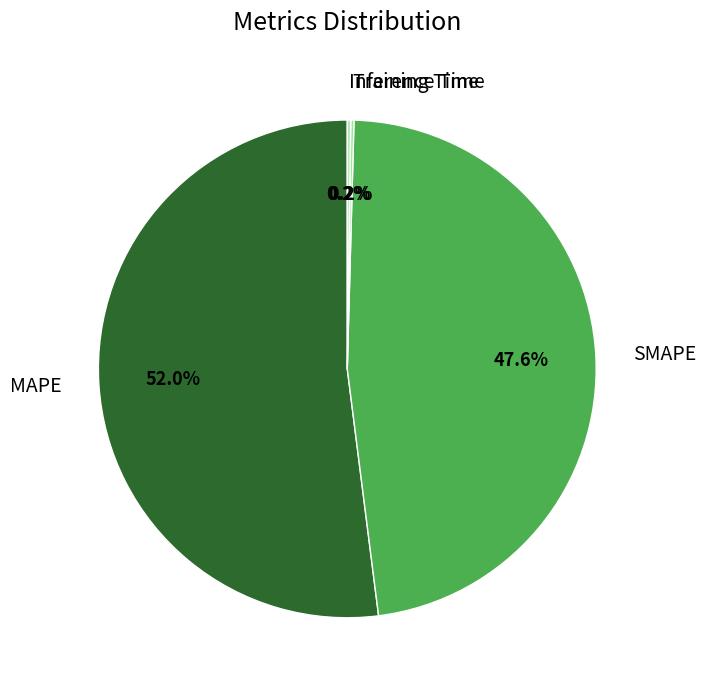

Which category accounts for the majority?

MAPE